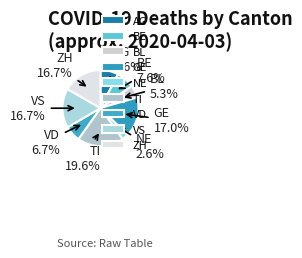

How many segments does this pie chart have?

9